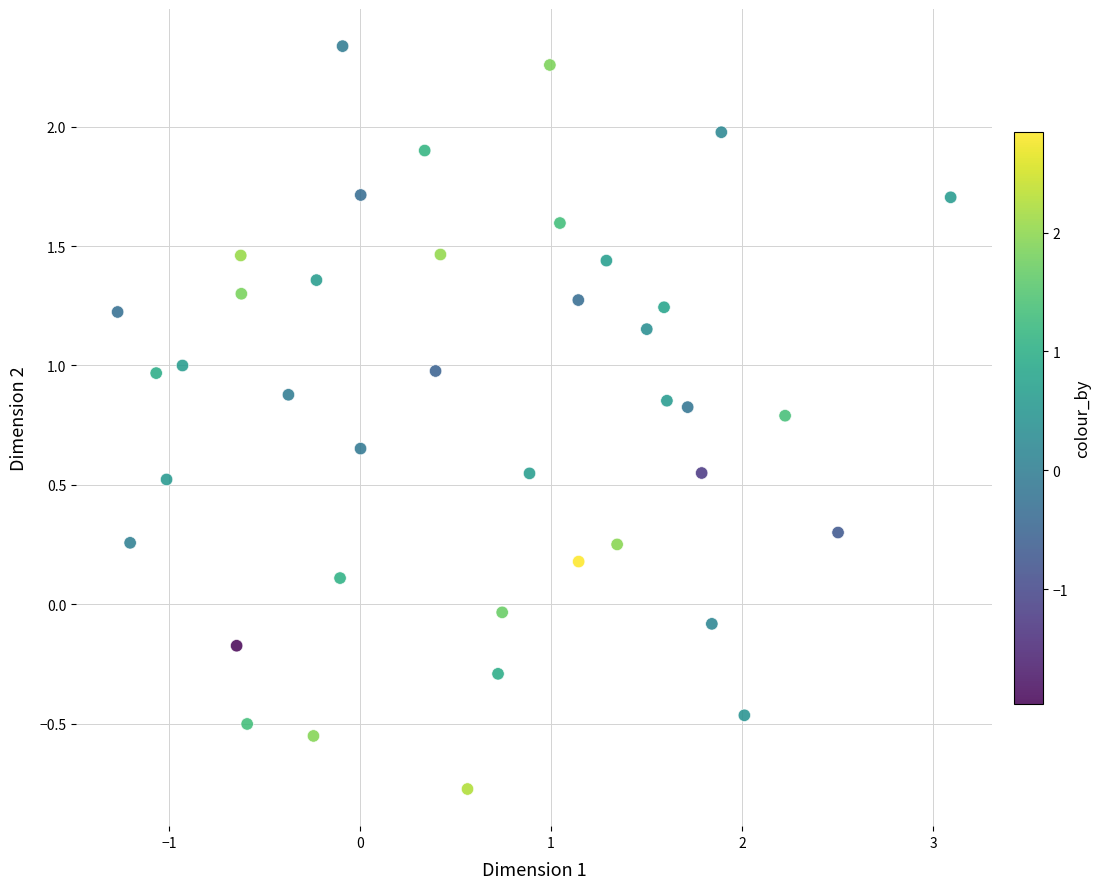

What is the range of X values (max minus min)?

4.4